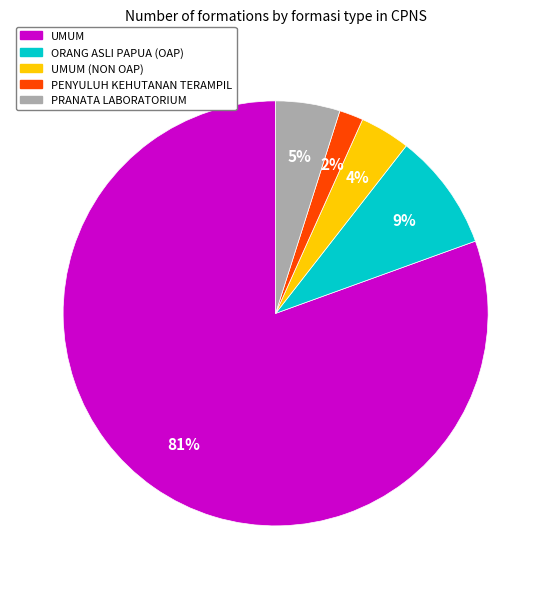

Between UMUM and UMUM (NON OAP), which is larger?

UMUM